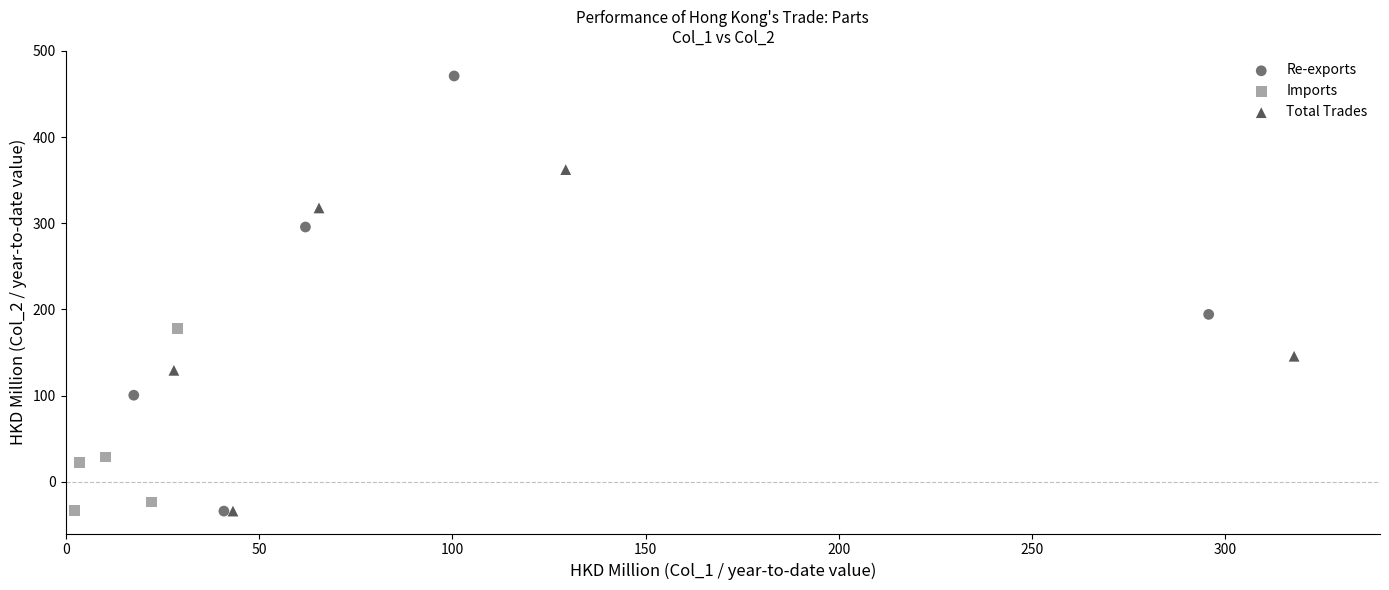

Which series has the widest spread of Y values?

Re-exports